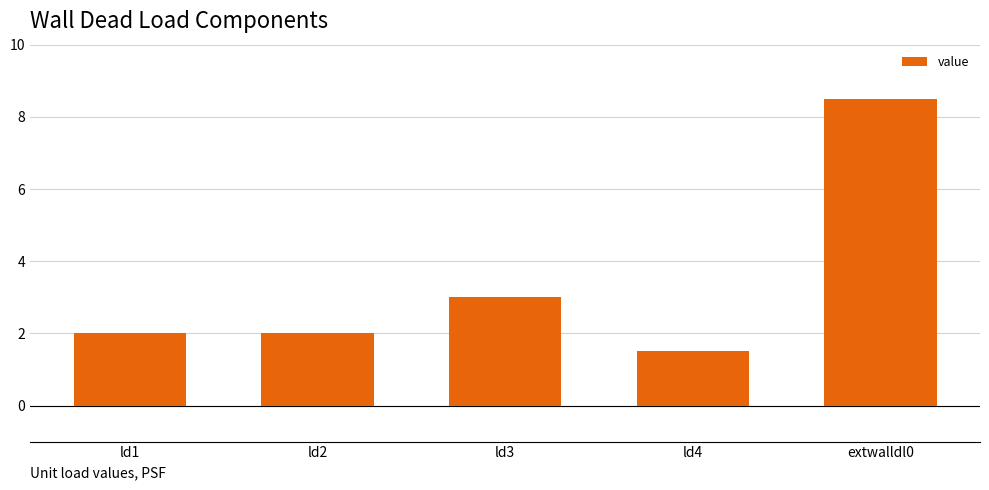

Are the bars horizontal?

No